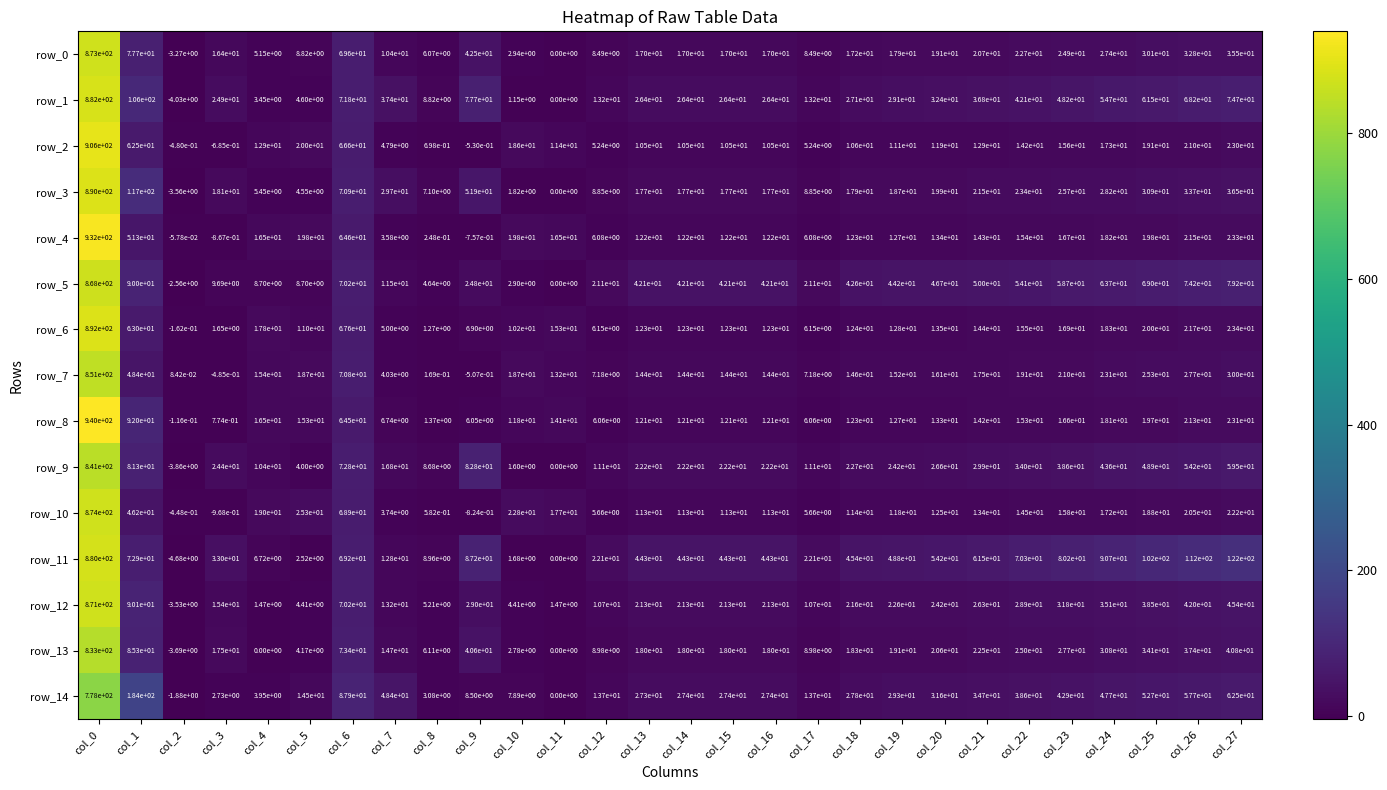

Is it true that row_9 equals 48.9 at col_25?

True